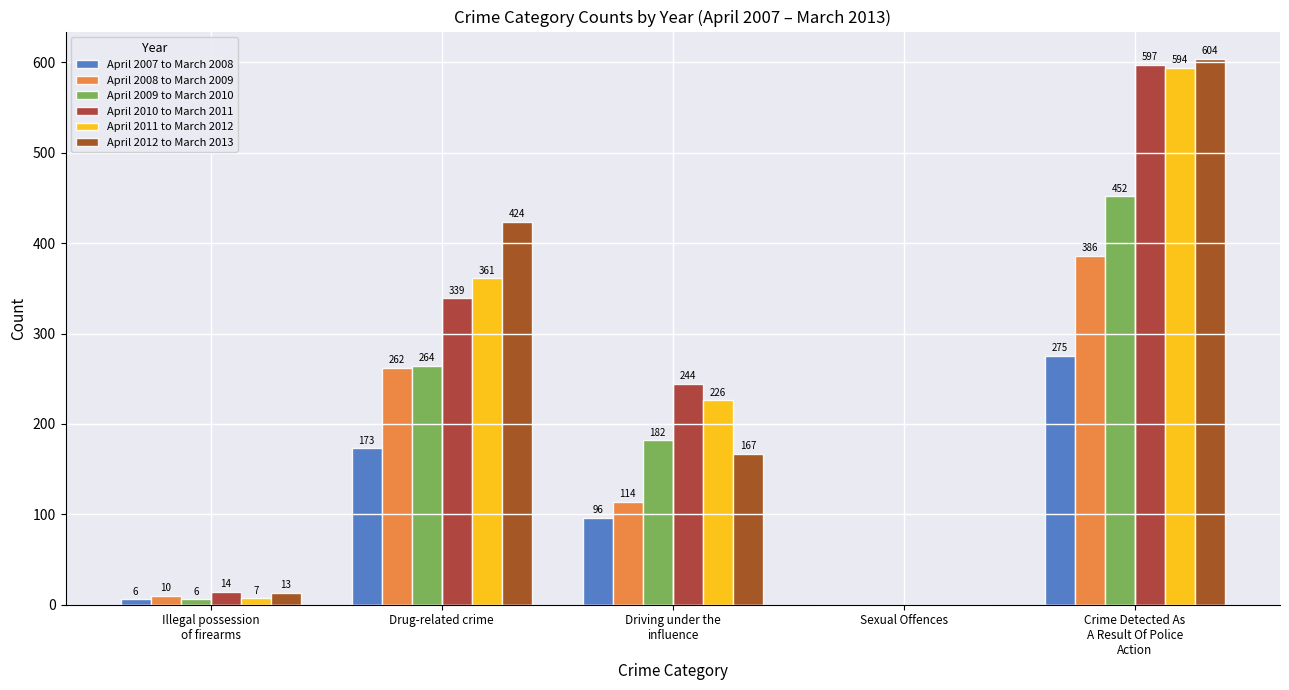

At how many categories does at least one series exceed 401?

2